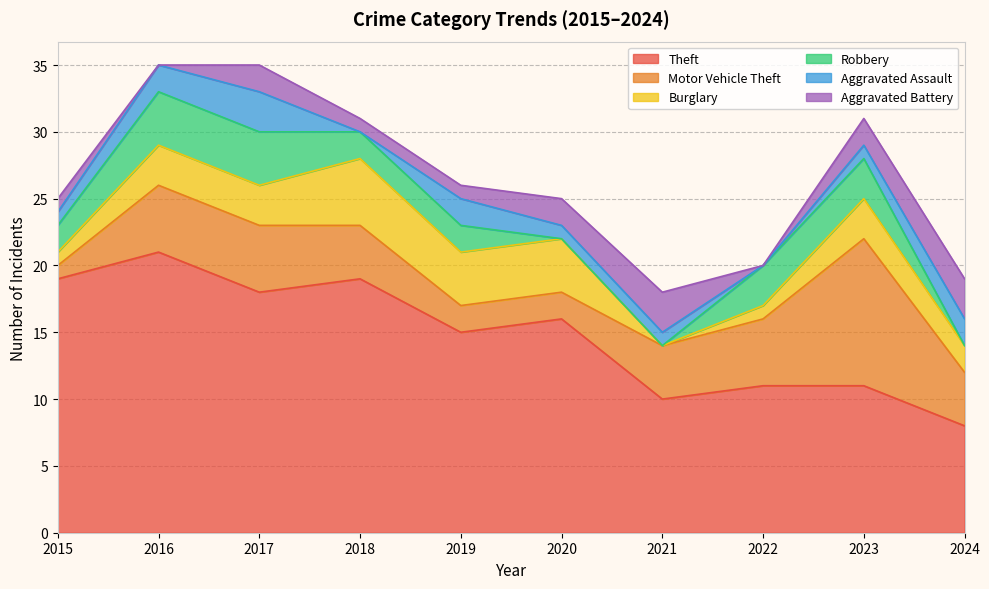

The value of Aggravated Battery at 2023 is 3. True or false?

False